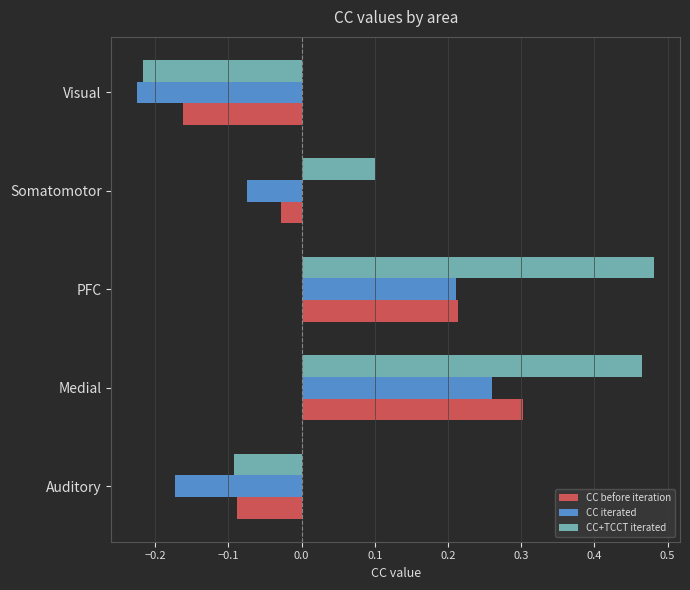

What is the difference between the maximum and second lowest values in the CC+TCCT iterated series?

0.6